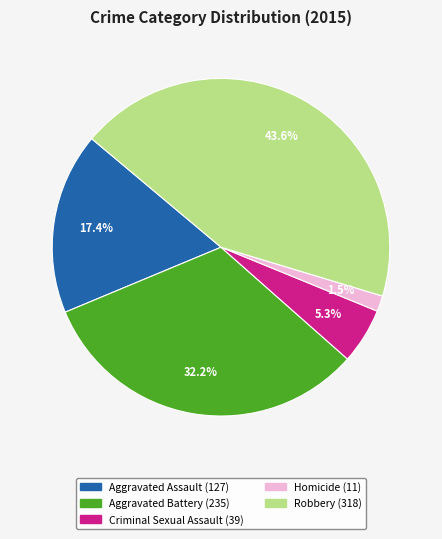

Which category has the biggest portion of the pie?

Robbery